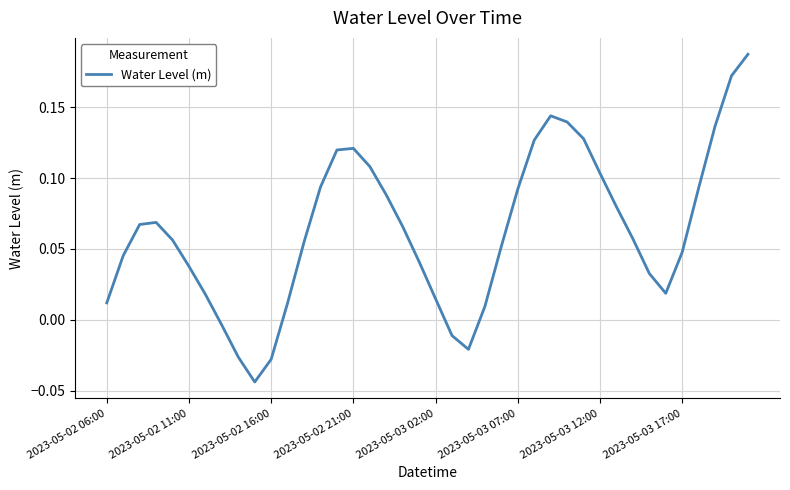

How many lines are shown in the chart?

1